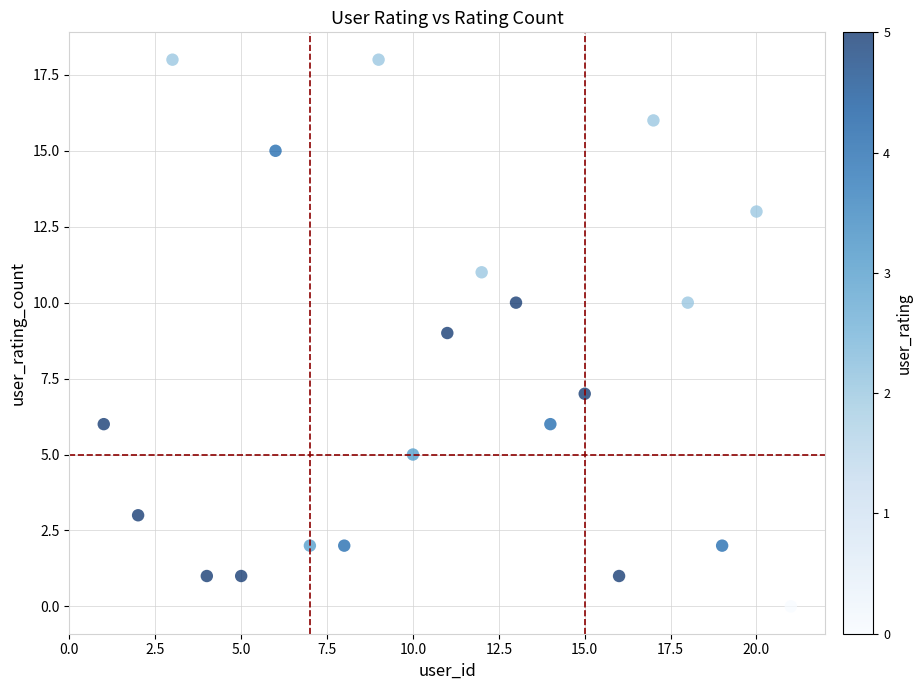

List the coordinates of all points as (Y, X) pairs, reading left to right.

(6, 1)  (3, 2)  (18, 3)  (1, 4)  (1, 5)  (15, 6)  (2, 7)  (2, 8)  (18, 9)  (5, 10)  (9, 11)  (11, 12)  (10, 13)  (6, 14)  (7, 15)  (1, 16)  (16, 17)  (10, 18)  (2, 19)  (13, 20)  (0, 21)